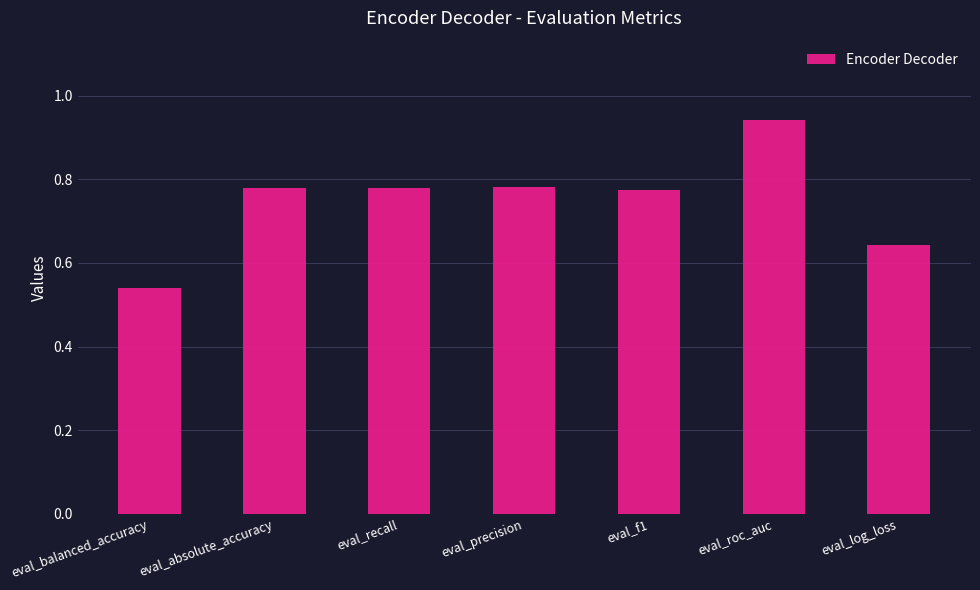

What position from the left is eval_recall?

3